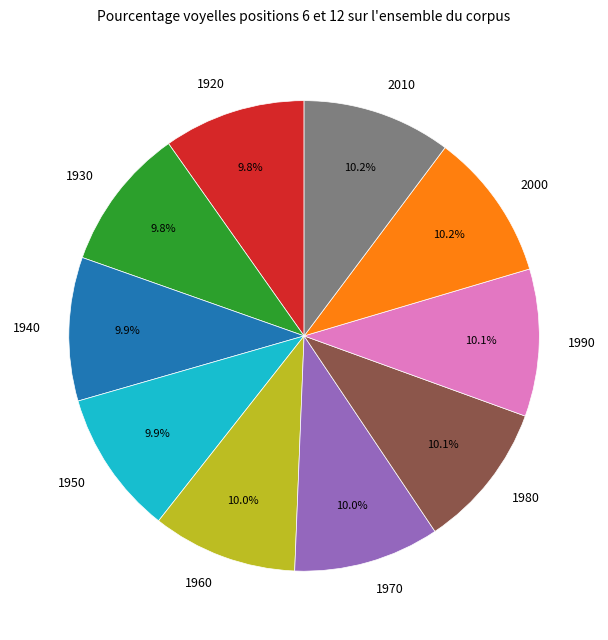

Does 1960 represent more than half of the total?

No